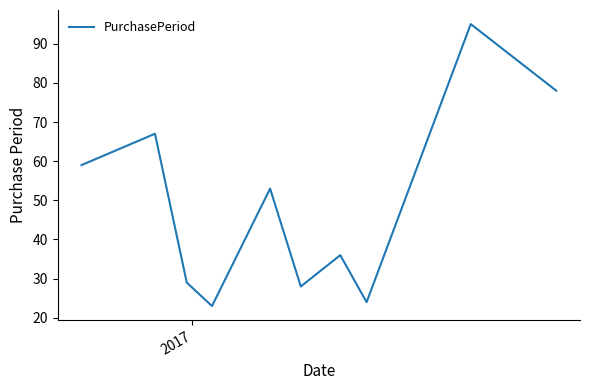

What is the difference between the maximum and minimum values?

72